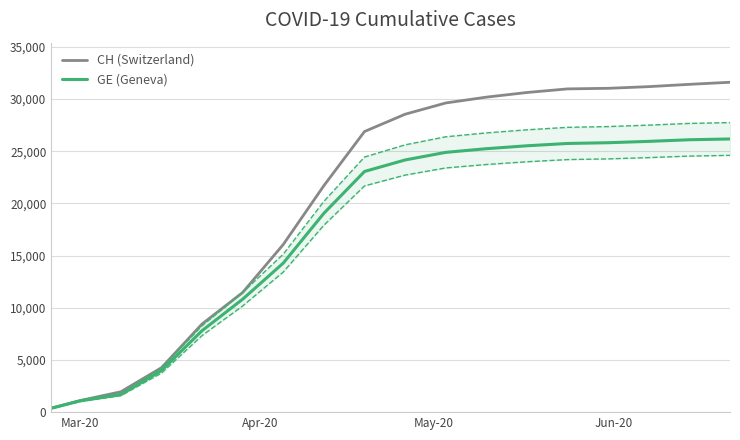

How many lines are shown in the chart?

2